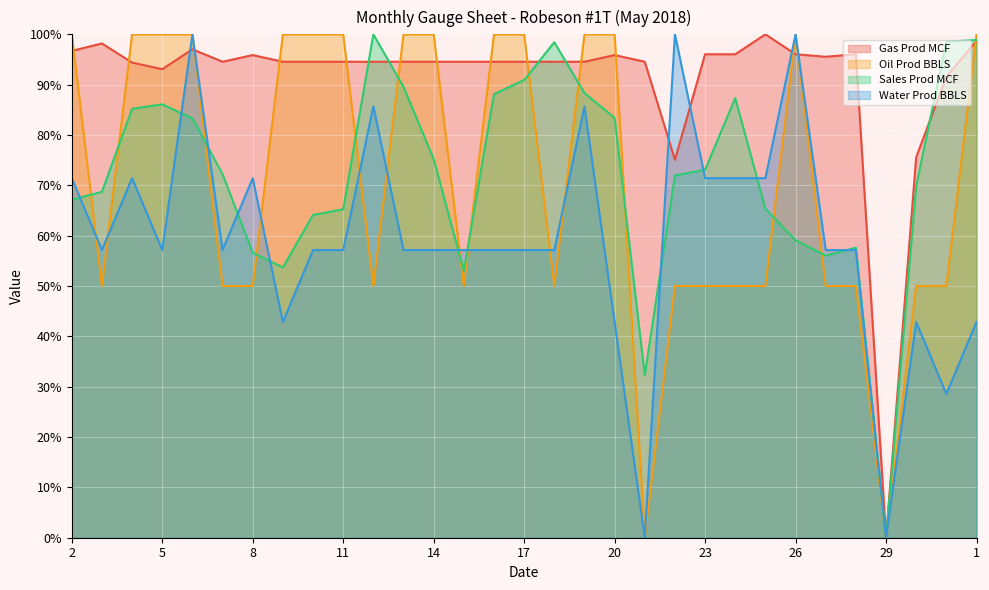

The Sales Prod MCF series shows 87.3 at 24. True or false?

True